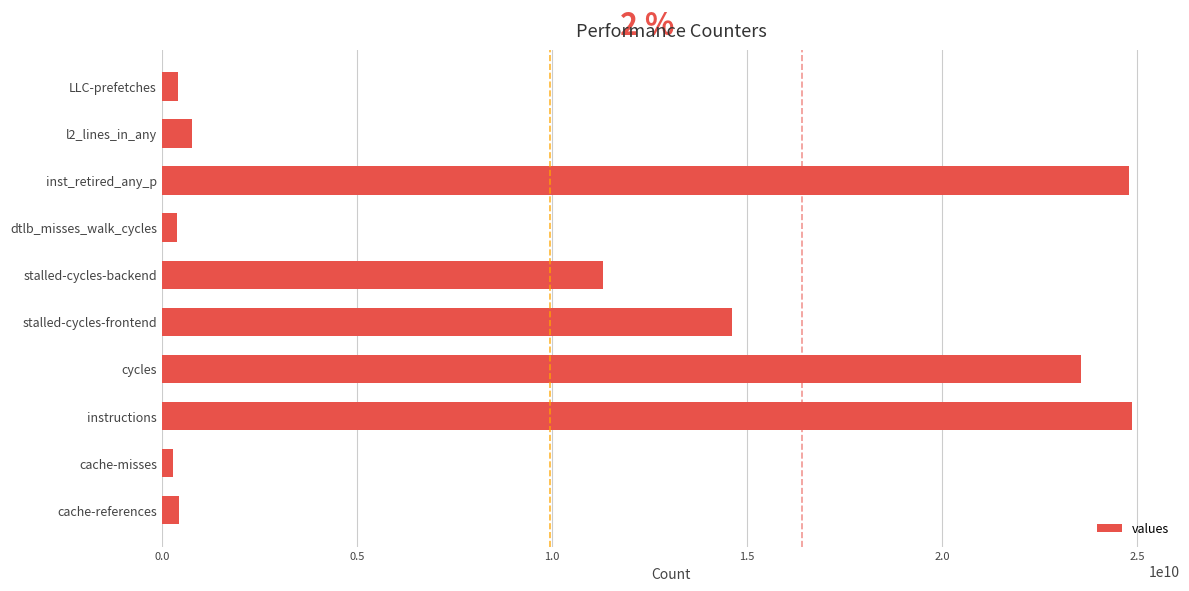

What is the minimum value shown in the chart?

293757999